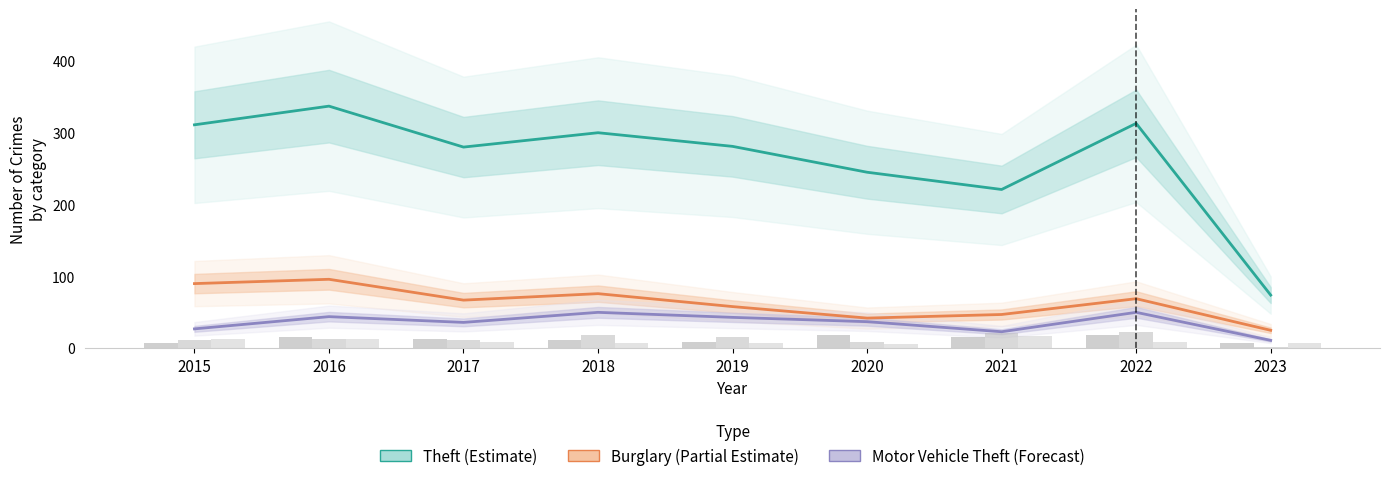

Which category has the lowest value across all series?

2023